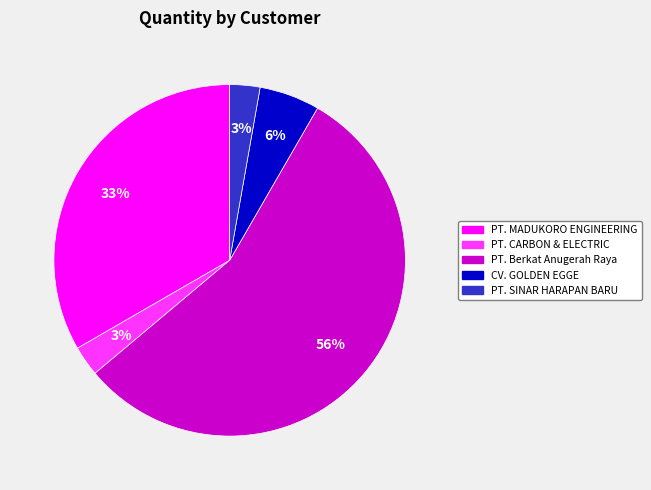

Is there a majority slice in this chart?

Yes